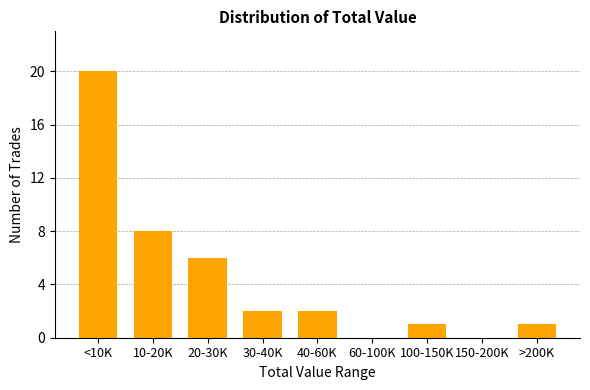

Reading left to right, extract all data points from this chart.

<10K=20	10-20K=8	20-30K=6	30-40K=2	40-60K=2	60-100K=0	100-150K=1	150-200K=0	>200K=1